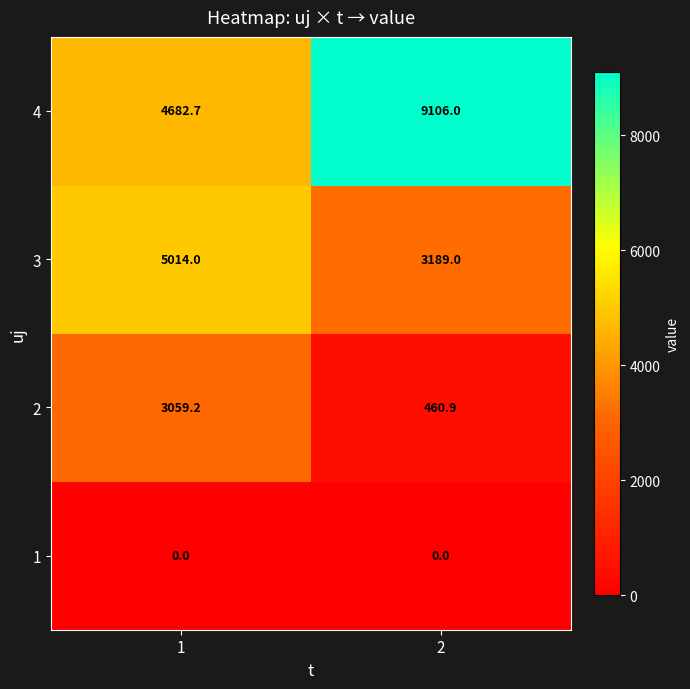

What is the difference between the 3 values at 1 and 2?

1825.0